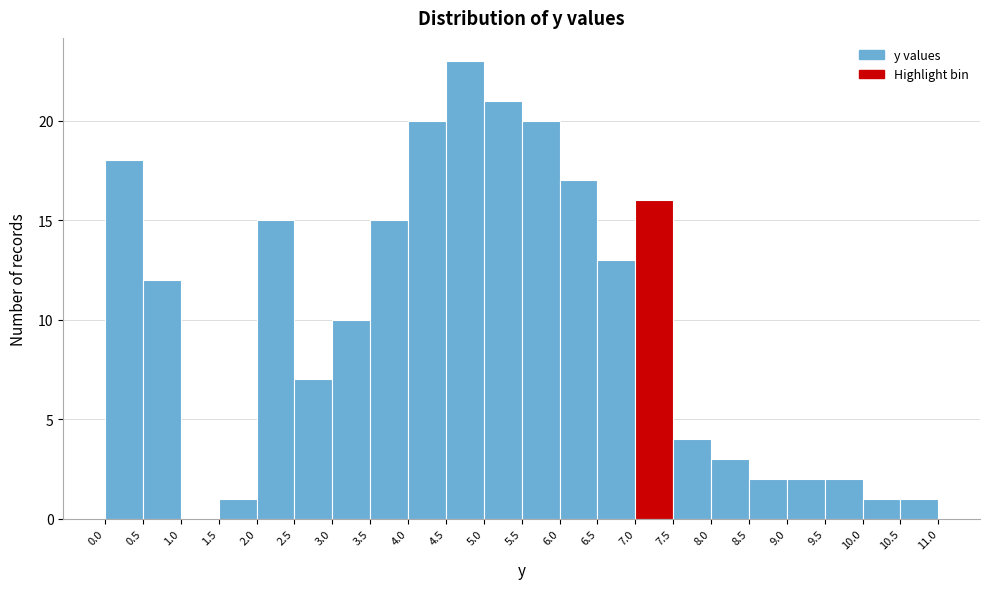

Reading left to right, transcribe this chart: for each bar, give the range it covers on the x-axis and its height. The values are not printed on the chart, so give them approximately, as read against the axis.

0.0 to 0.5: 18
0.5 to 1.0: 12
1.0 to 1.5: 0
1.5 to 2.0: 1
2.0 to 2.5: 15
2.5 to 3.0: 7
3.0 to 3.5: 10
3.5 to 4.0: 15
4.0 to 4.5: 20
4.5 to 5.0: 23
5.0 to 5.5: 21
5.5 to 6.0: 20
6.0 to 6.5: 17
6.5 to 7.0: 13
7.0 to 7.5: 16
7.5 to 8.0: 4
8.0 to 8.5: 3
8.5 to 9.0: 2
9.0 to 9.5: 2
9.5 to 10.0: 2
10.0 to 10.5: 1
10.5 to 11.0: 1